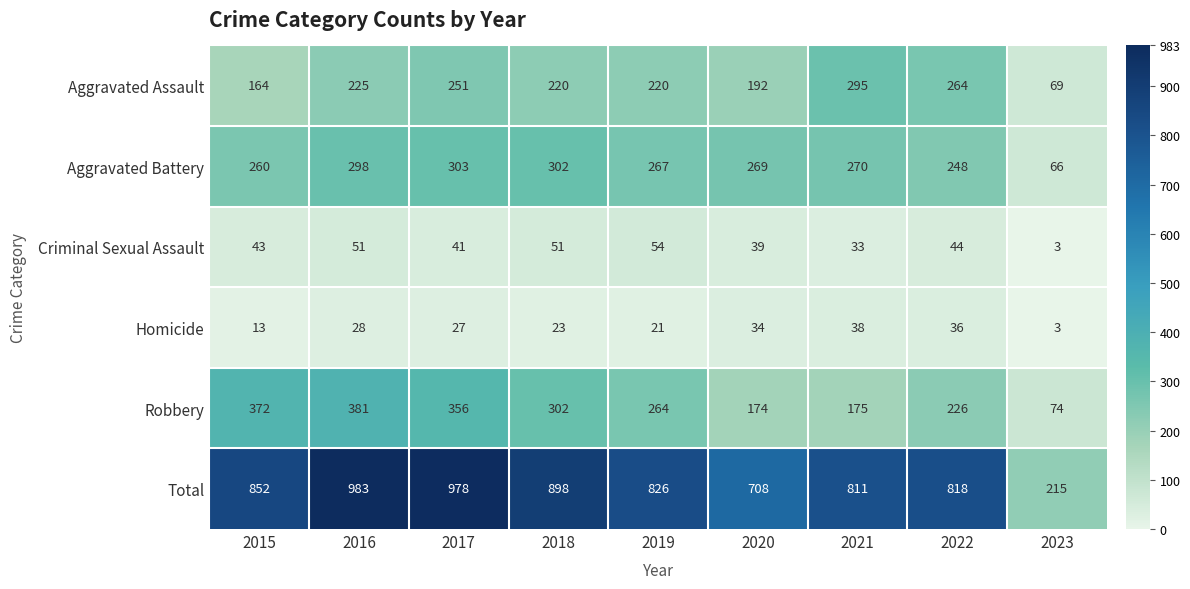

True or false: Homicide has a value of 27 at 2017.

True